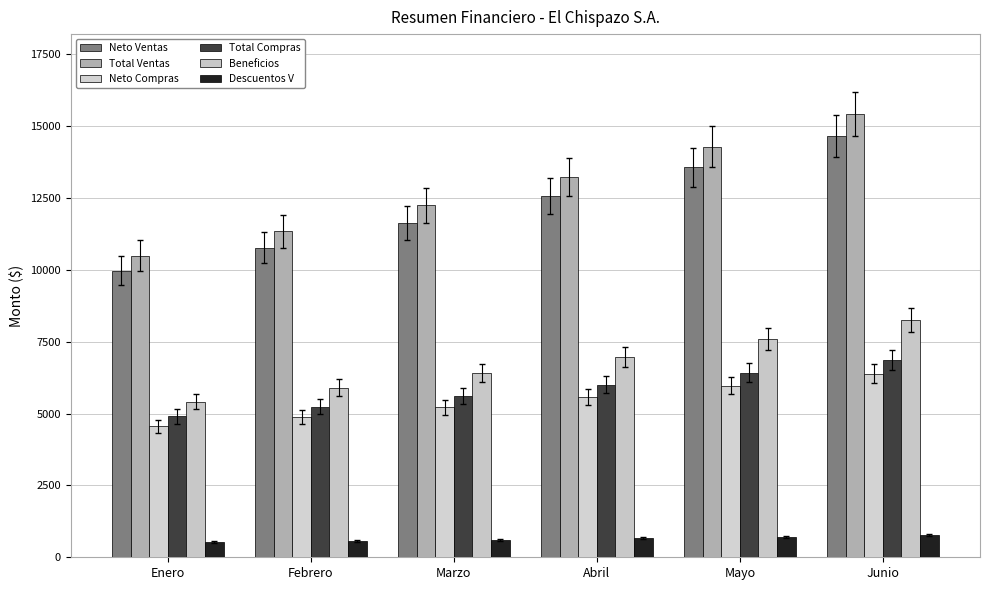

What is the smallest value displayed?

525.0